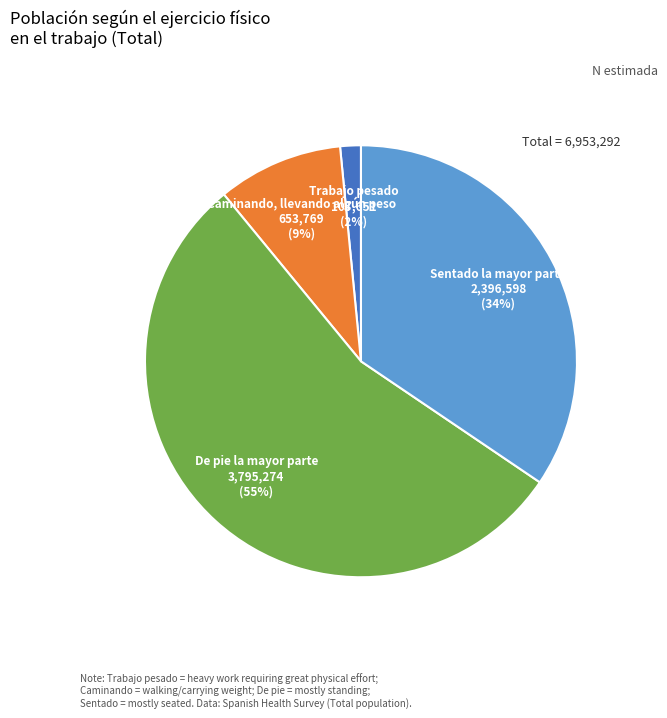

How many slices are in this pie chart?

4